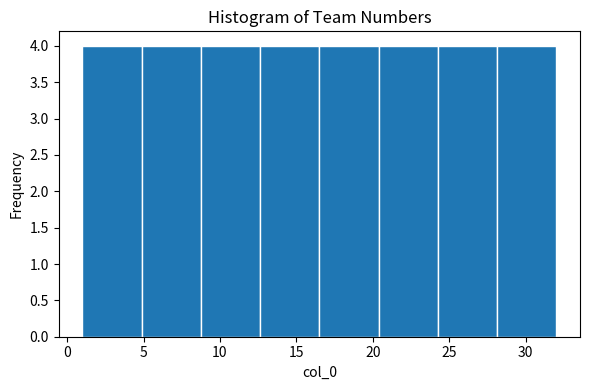

Reading left to right, transcribe this chart: for each bar, give the range it covers on the x-axis and its height. Neither the bar edges nor the heights are printed on the chart, so give them approximately, as read against the axes.

1.0 to 5.0: 4
5.0 to 9.0: 4
9.0 to 12.5: 4
12.5 to 16.5: 4
16.5 to 20.5: 4
20.5 to 24.5: 4
24.5 to 28.0: 4
28.0 to 32.0: 4